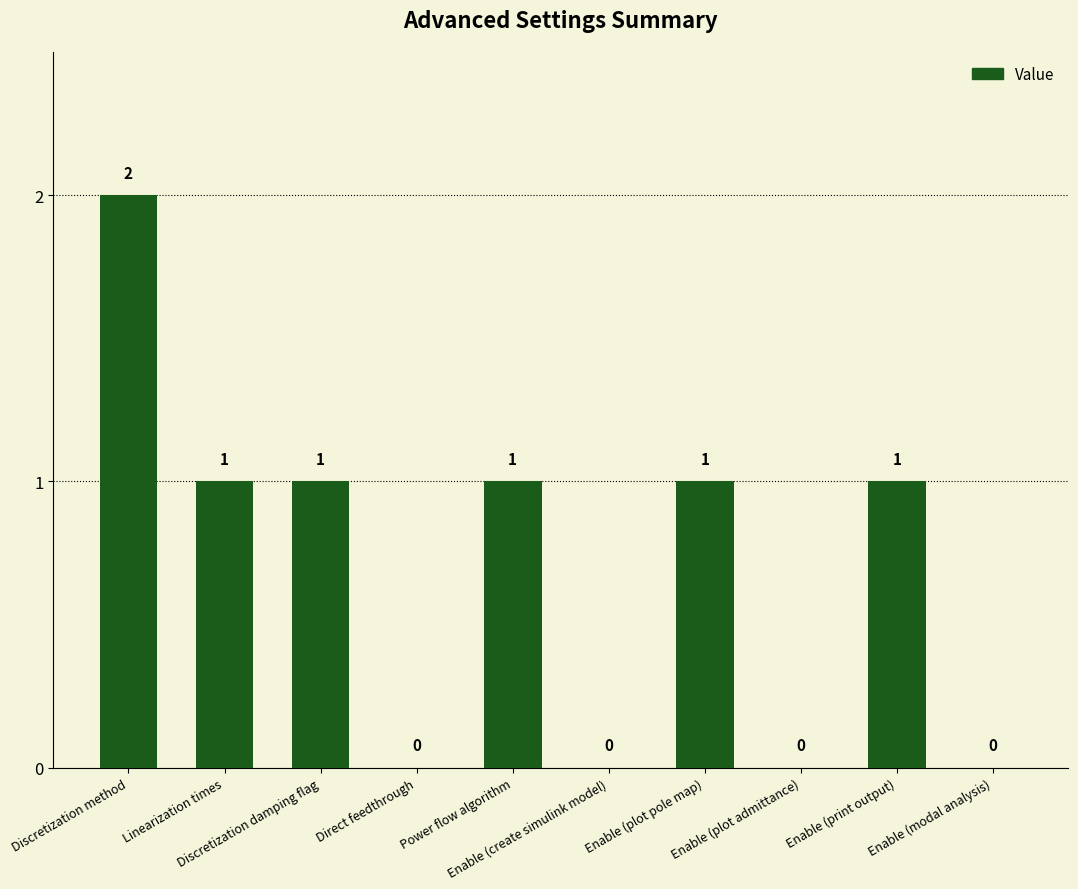

What is the sum of the values at Enable (plot pole map) and Power flow algorithm?

2